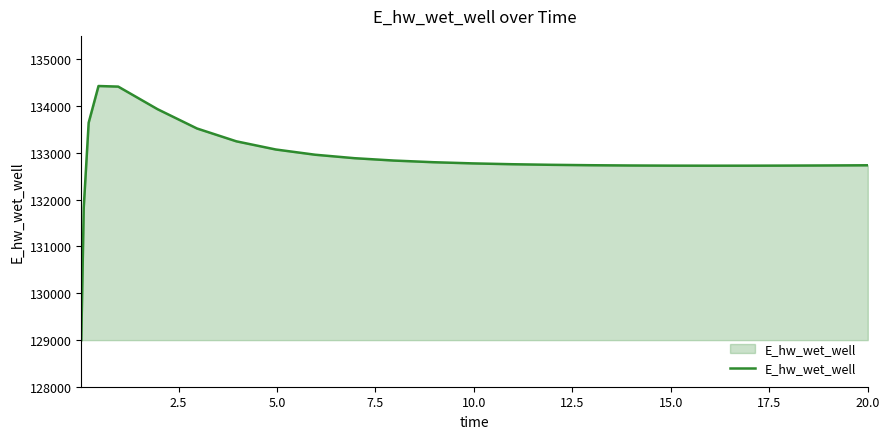

What is the difference between the maximum and second lowest values?

2598.4